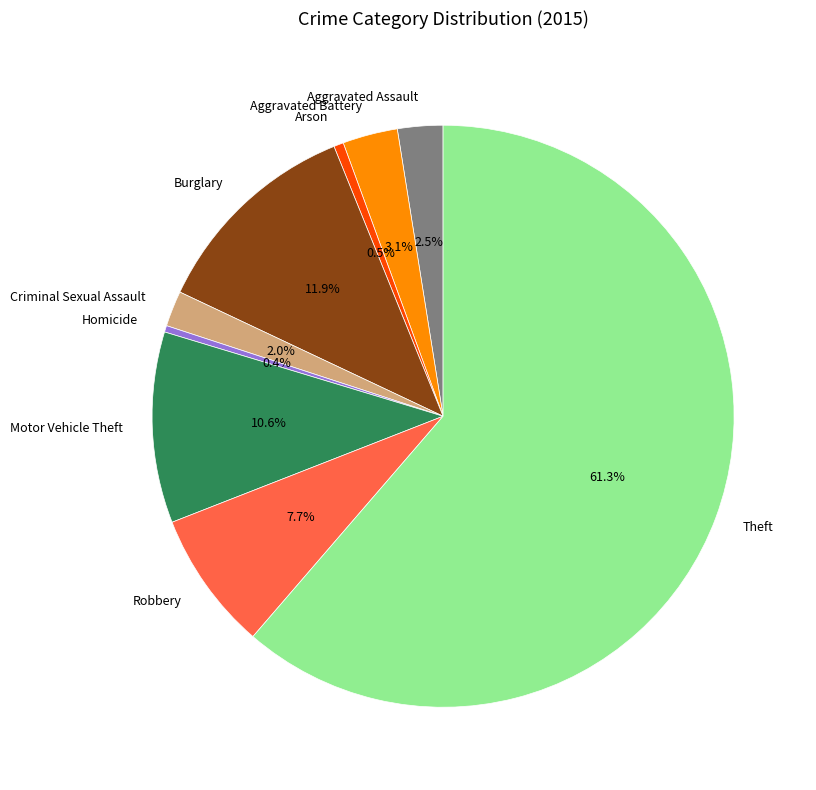

What is the ratio of the value at Theft to the value at Burglary?

5.2